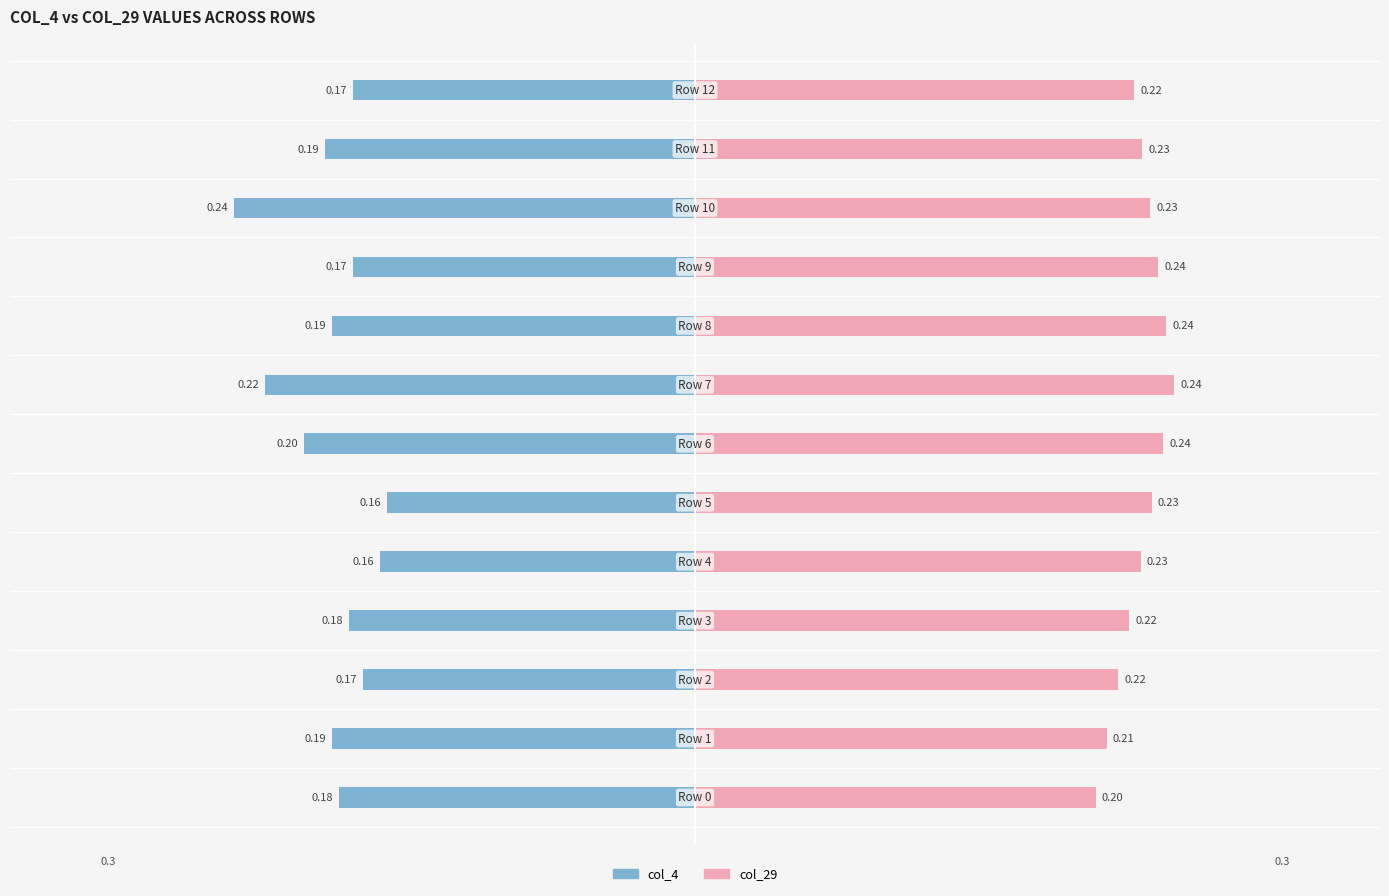

Are the bars grouped side by side (vs. stacked)?

Yes